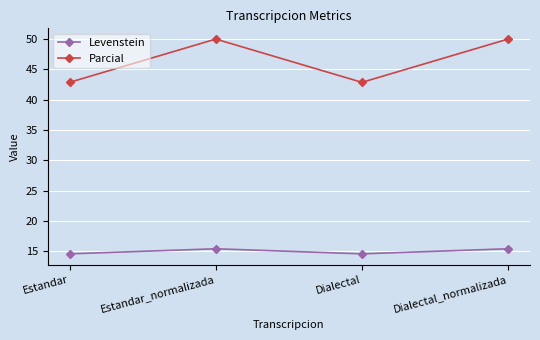

What is the total value across all series at Dialectal_normalizada?

65.4